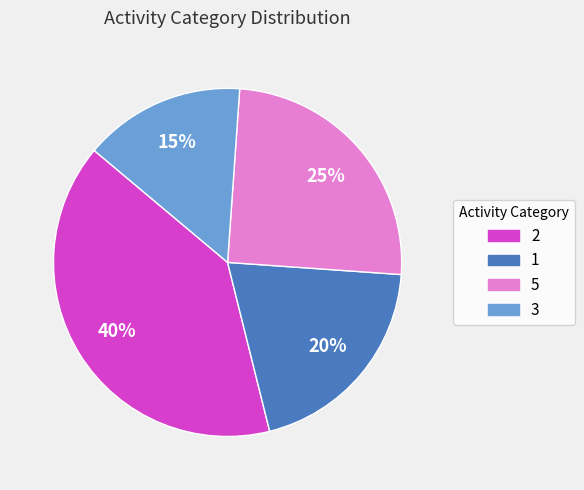

What is the smallest slice in the pie chart?

3